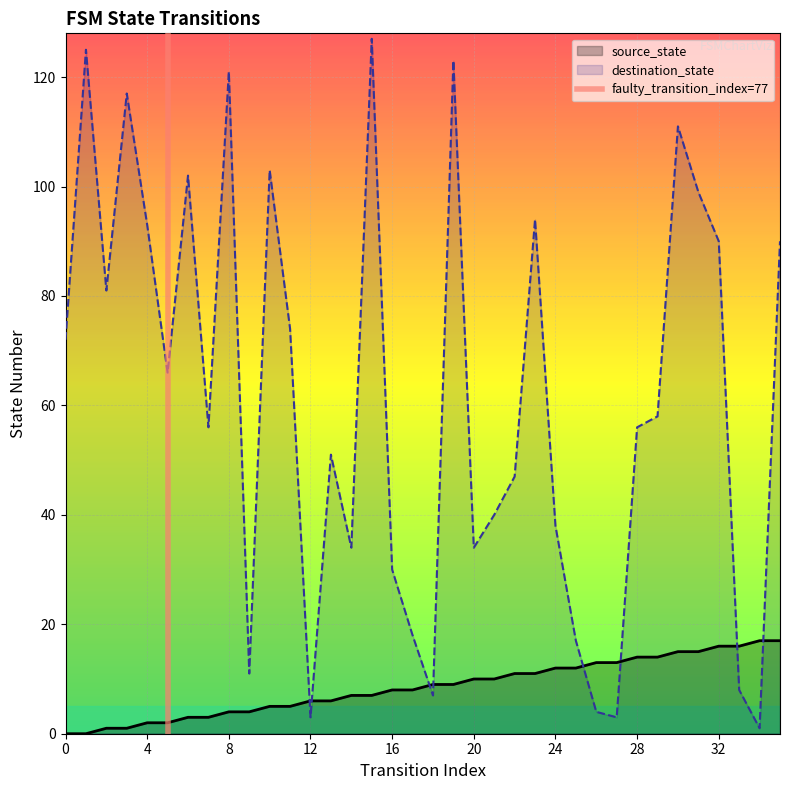

What is the value of the source_state point at the 6th from the left?

2